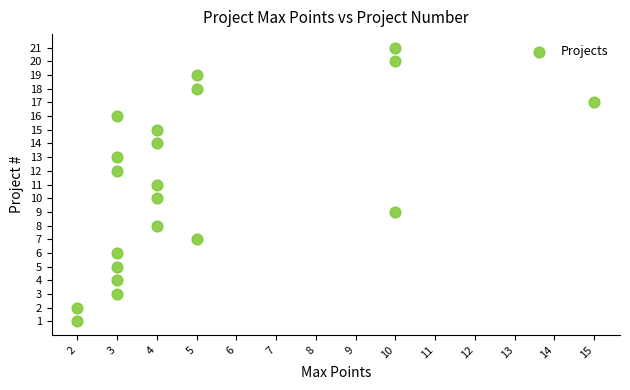

What is the range of X values (max minus min)?

13